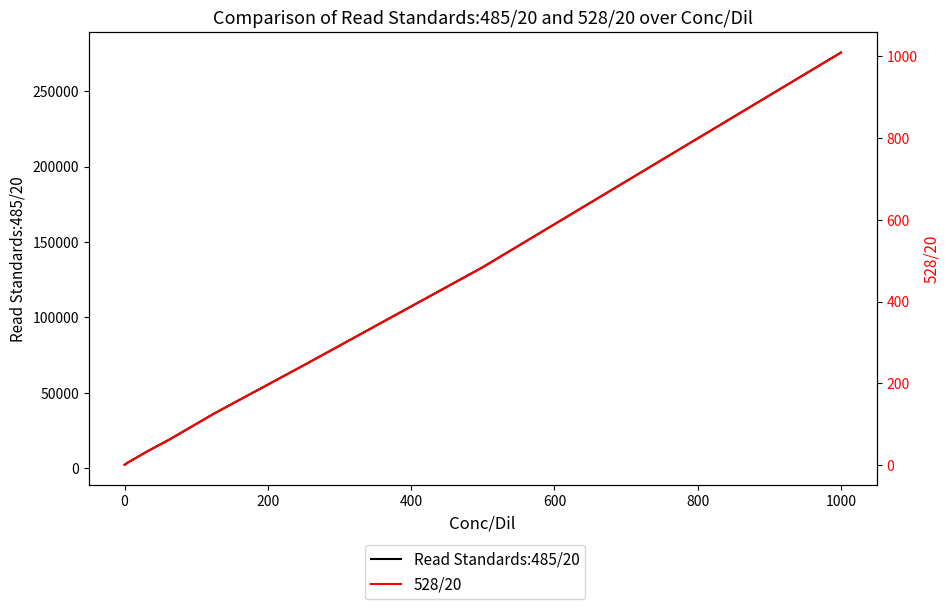

The Read Standards:485/20 series shows 28398.4 at 9. True or false?

False